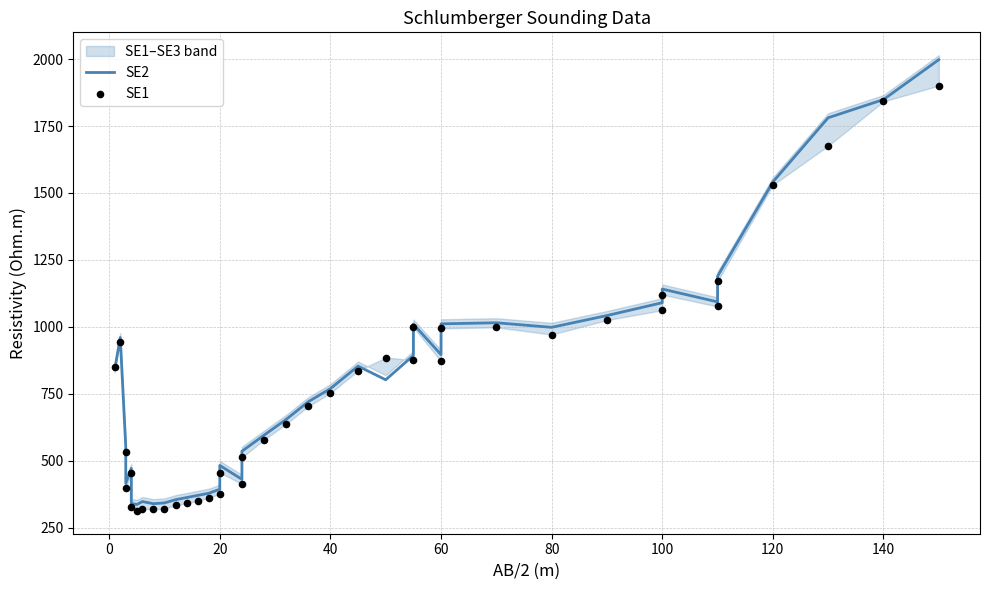

What is the total value across all series at 20?

769